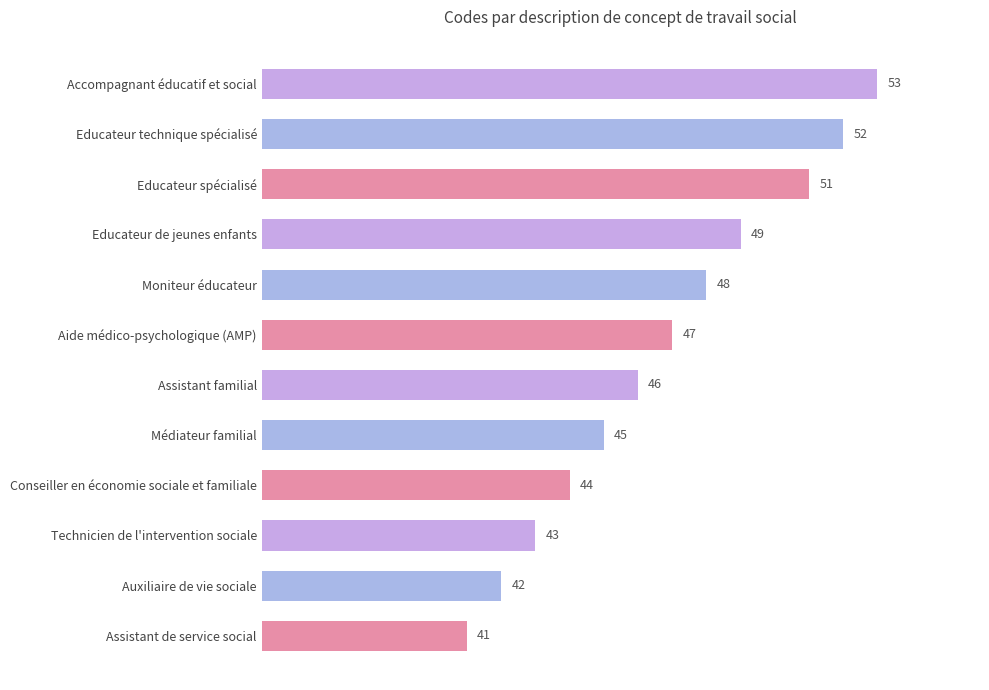

Count the number of categories in the chart.

12